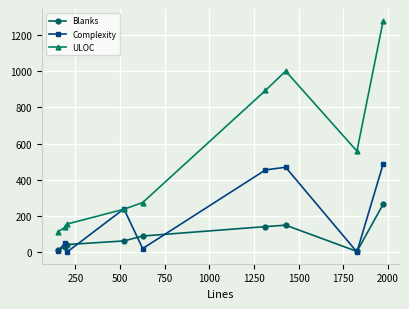

How many lines are shown in the chart?

3